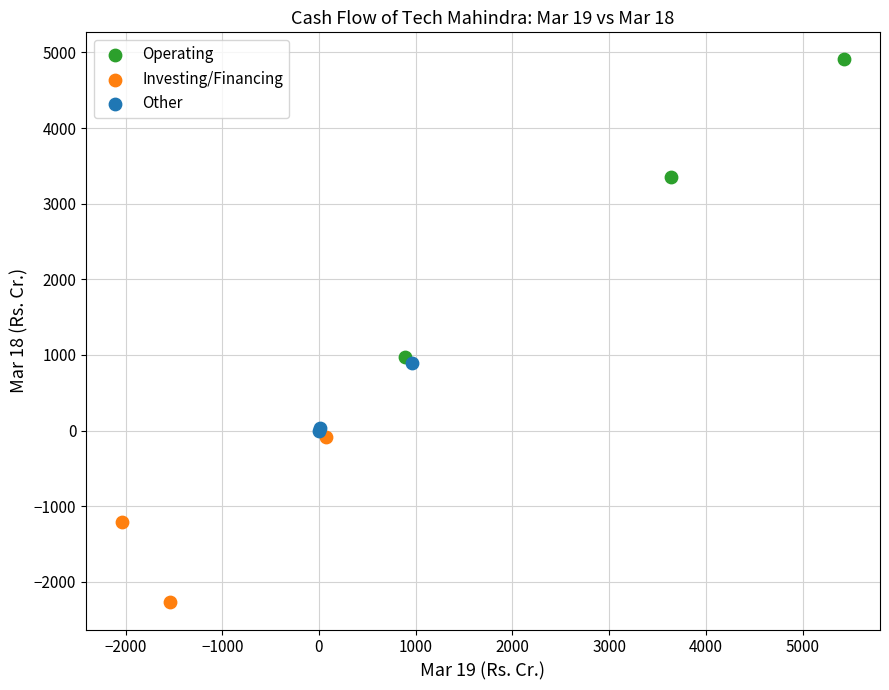

Which series contains the lowest Y value?

Investing/Financing